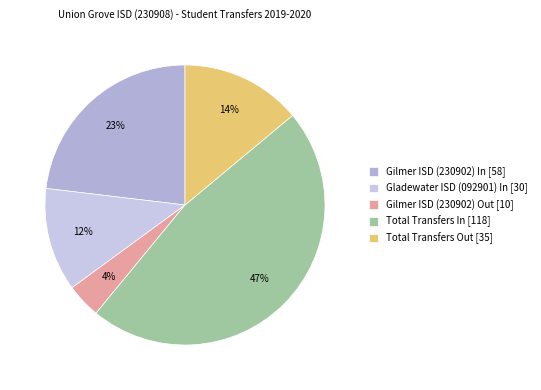

How many slices are in this pie chart?

5